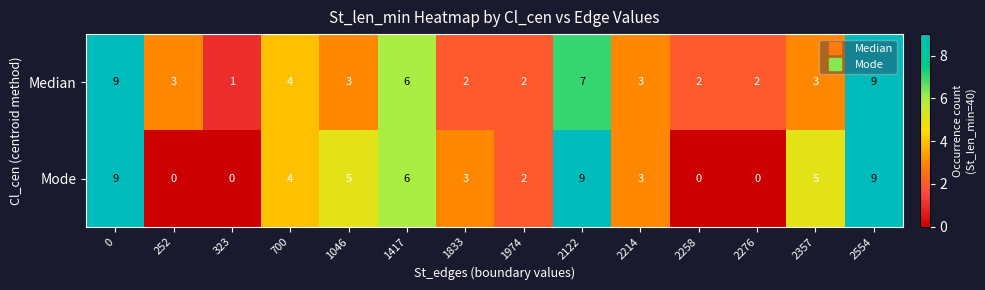

How many Median values are between 2 and 6?

10